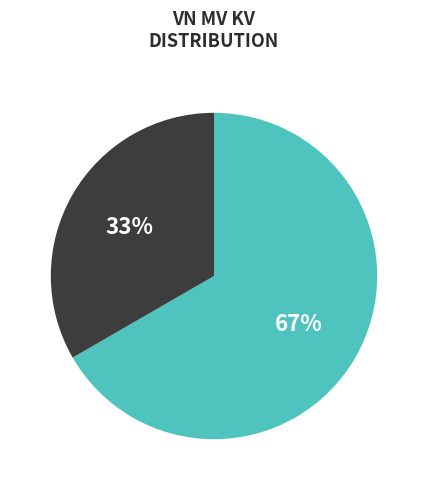

Does any single category account for the majority?

Yes